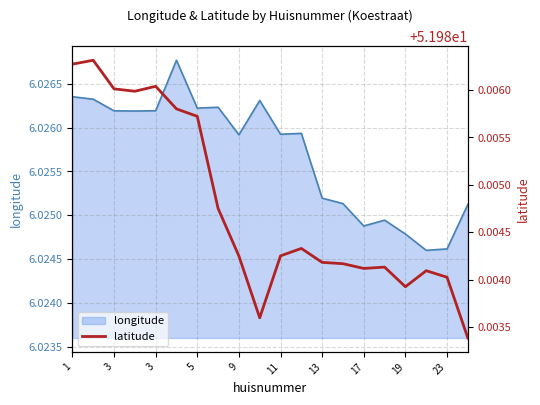

The chart shows a value of 52.0 at 1. True or false?

True